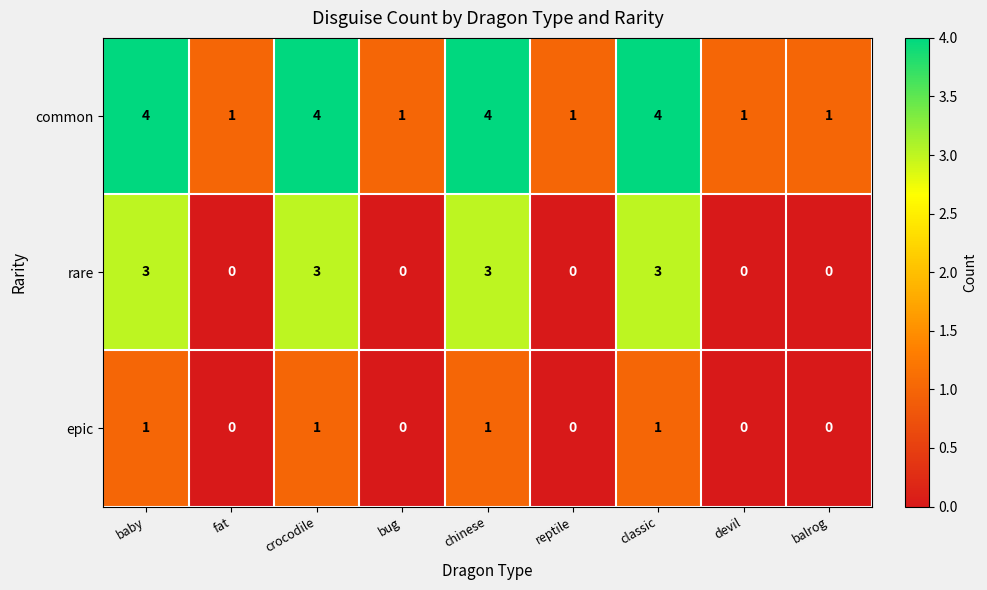

What is the difference between the maximum and minimum values in the rare series?

3